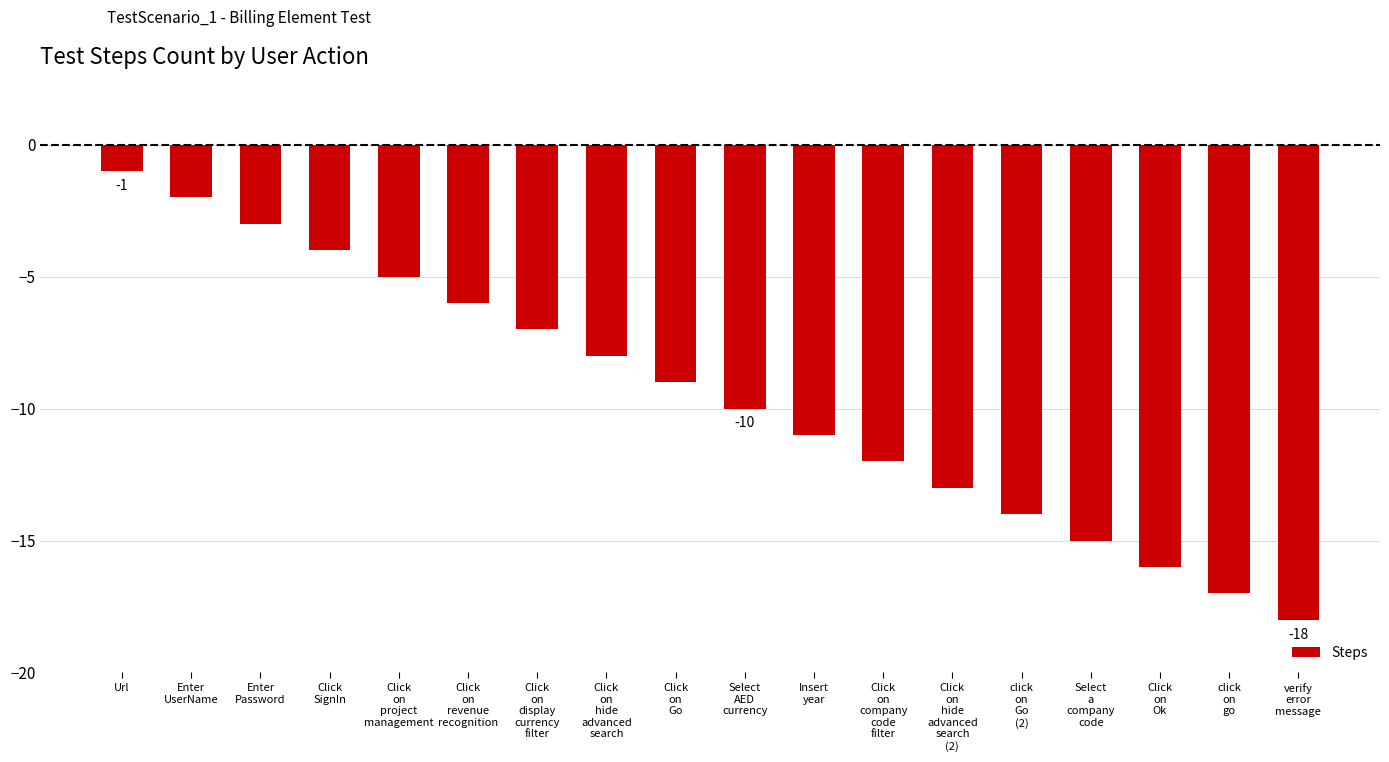

What is the sum of the values at Click
on
Ok and Enter
UserName?

-18